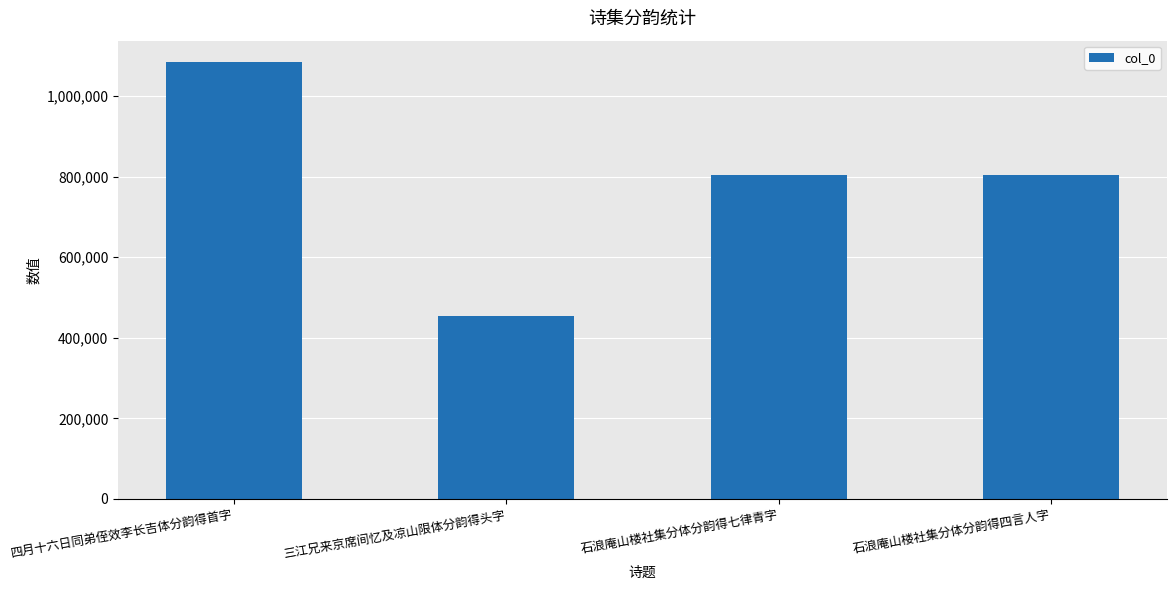

How many series are shown in this chart?

1